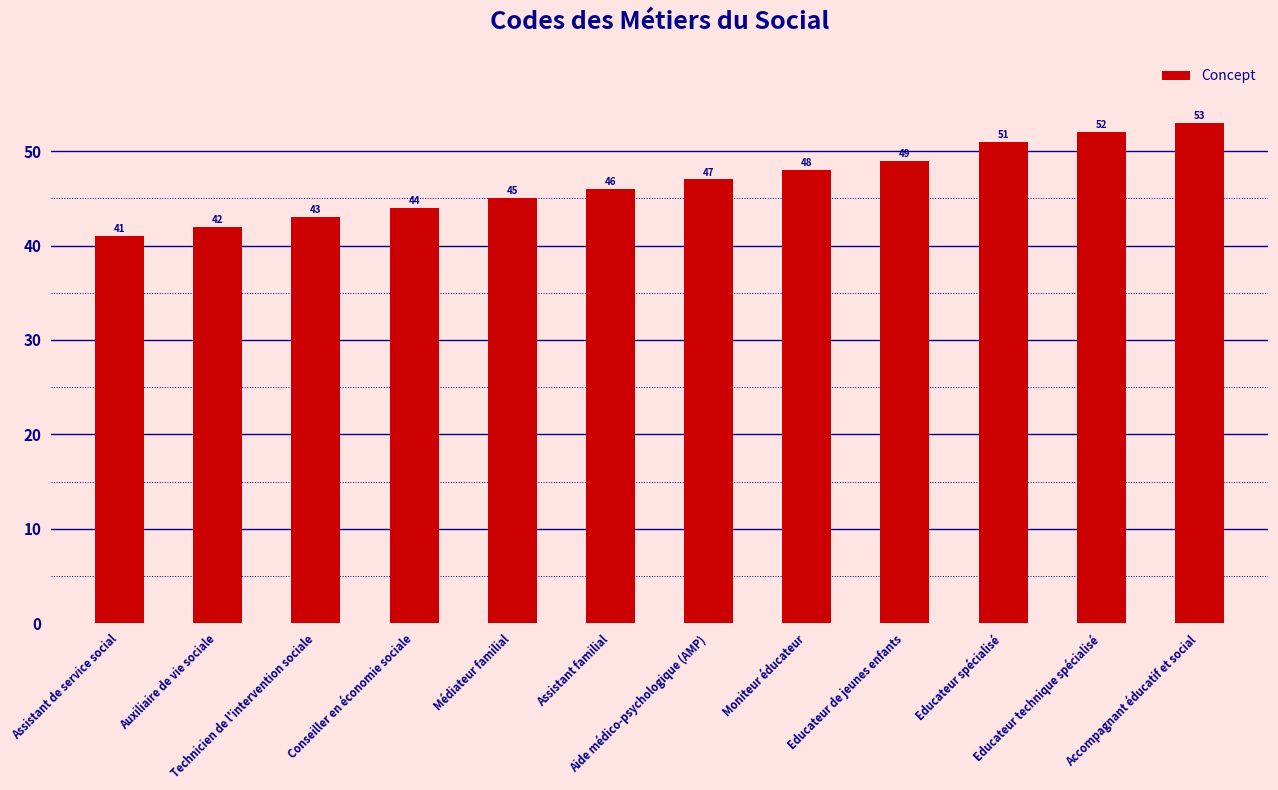

Reading right to left, what are all the values shown in this chart?

Accompagnant éducatif et social=53	Educateur technique spécialisé=52	Educateur spécialisé=51	Educateur de jeunes enfants=49	Moniteur éducateur=48	Aide médico-psychologique (AMP)=47	Assistant familial=46	Médiateur familial=45	Conseiller en économie sociale=44	Technicien de l'intervention sociale=43	Auxiliaire de vie sociale=42	Assistant de service social=41